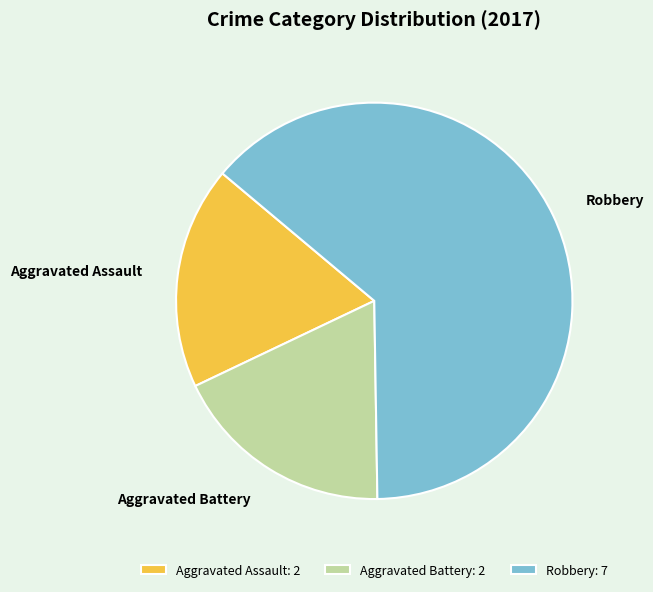

Count the number of slices in the pie.

3